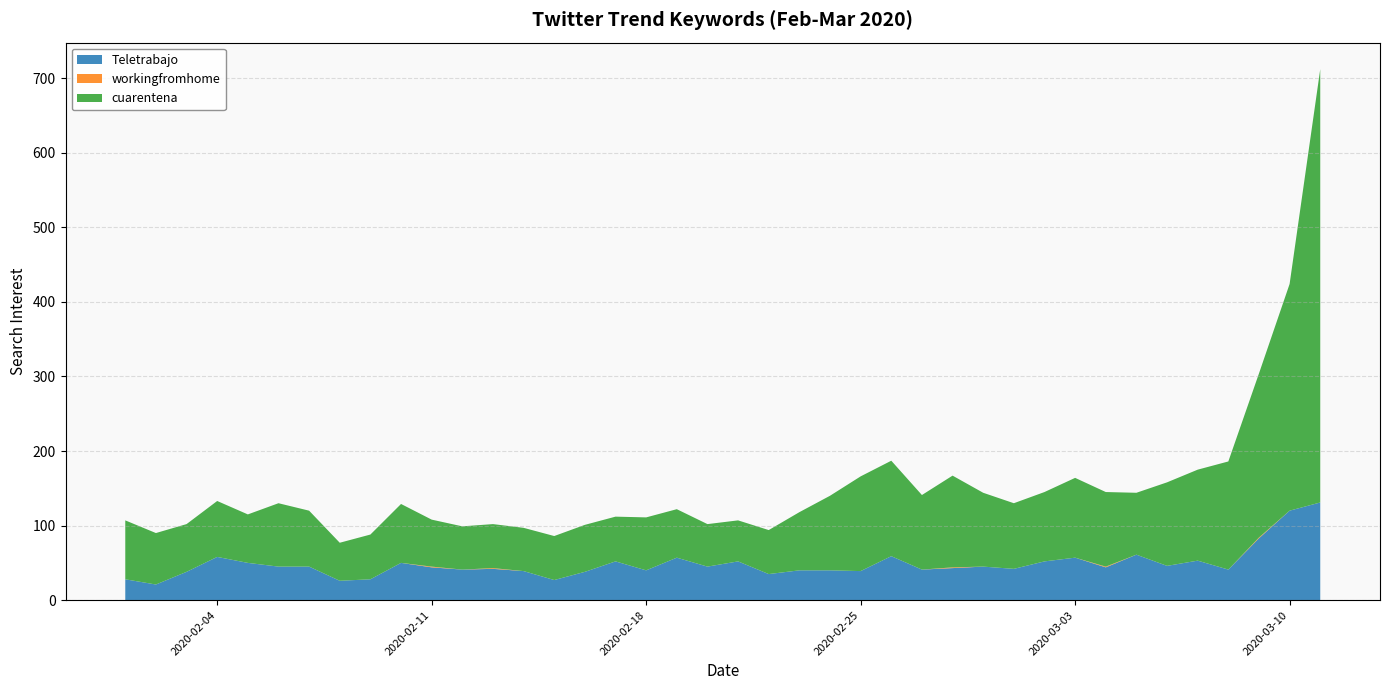

Reading left to right, extract all data points from this chart.

Teletrabajo: 2020-02-01=28	2020-02-02=21	2020-02-03=38	2020-02-04=58	2020-02-05=50	2020-02-06=45	2020-02-07=45	2020-02-08=26	2020-02-09=28	2020-02-10=50	2020-02-11=44	2020-02-12=41	2020-02-13=42	2020-02-14=39	2020-02-15=27	2020-02-16=38	2020-02-17=52	2020-02-18=40	2020-02-19=57	2020-02-20=45	2020-02-21=52	2020-02-22=35	2020-02-23=40	2020-02-24=40	2020-02-25=39	2020-02-26=59	2020-02-27=41	2020-02-28=43	2020-02-29=45	2020-03-01=42	2020-03-02=52	2020-03-03=57	2020-03-04=44	2020-03-05=61	2020-03-06=46	2020-03-07=53	2020-03-08=41	2020-03-09=83	2020-03-10=120	2020-03-11=131
workingfromhome: 2020-02-01=0	2020-02-02=0	2020-02-03=0	2020-02-04=0	2020-02-05=0	2020-02-06=0	2020-02-07=0	2020-02-08=0	2020-02-09=0	2020-02-10=0	2020-02-11=1	2020-02-12=0	2020-02-13=1	2020-02-14=0	2020-02-15=0	2020-02-16=0	2020-02-17=0	2020-02-18=0	2020-02-19=0	2020-02-20=0	2020-02-21=0	2020-02-22=0	2020-02-23=0	2020-02-24=0	2020-02-25=0	2020-02-26=0	2020-02-27=0	2020-02-28=1	2020-02-29=0	2020-03-01=0	2020-03-02=0	2020-03-03=0	2020-03-04=1	2020-03-05=0	2020-03-06=0	2020-03-07=0	2020-03-08=0	2020-03-09=1	2020-03-10=0	2020-03-11=0
cuarentena: 2020-02-01=79	2020-02-02=69	2020-02-03=64	2020-02-04=75	2020-02-05=65	2020-02-06=85	2020-02-07=75	2020-02-08=51	2020-02-09=60	2020-02-10=79	2020-02-11=63	2020-02-12=58	2020-02-13=59	2020-02-14=58	2020-02-15=59	2020-02-16=63	2020-02-17=60	2020-02-18=71	2020-02-19=65	2020-02-20=57	2020-02-21=55	2020-02-22=59	2020-02-23=78	2020-02-24=100	2020-02-25=127	2020-02-26=128	2020-02-27=100	2020-02-28=123	2020-02-29=99	2020-03-01=88	2020-03-02=93	2020-03-03=107	2020-03-04=100	2020-03-05=83	2020-03-06=112	2020-03-07=122	2020-03-08=145	2020-03-09=220	2020-03-10=304	2020-03-11=581